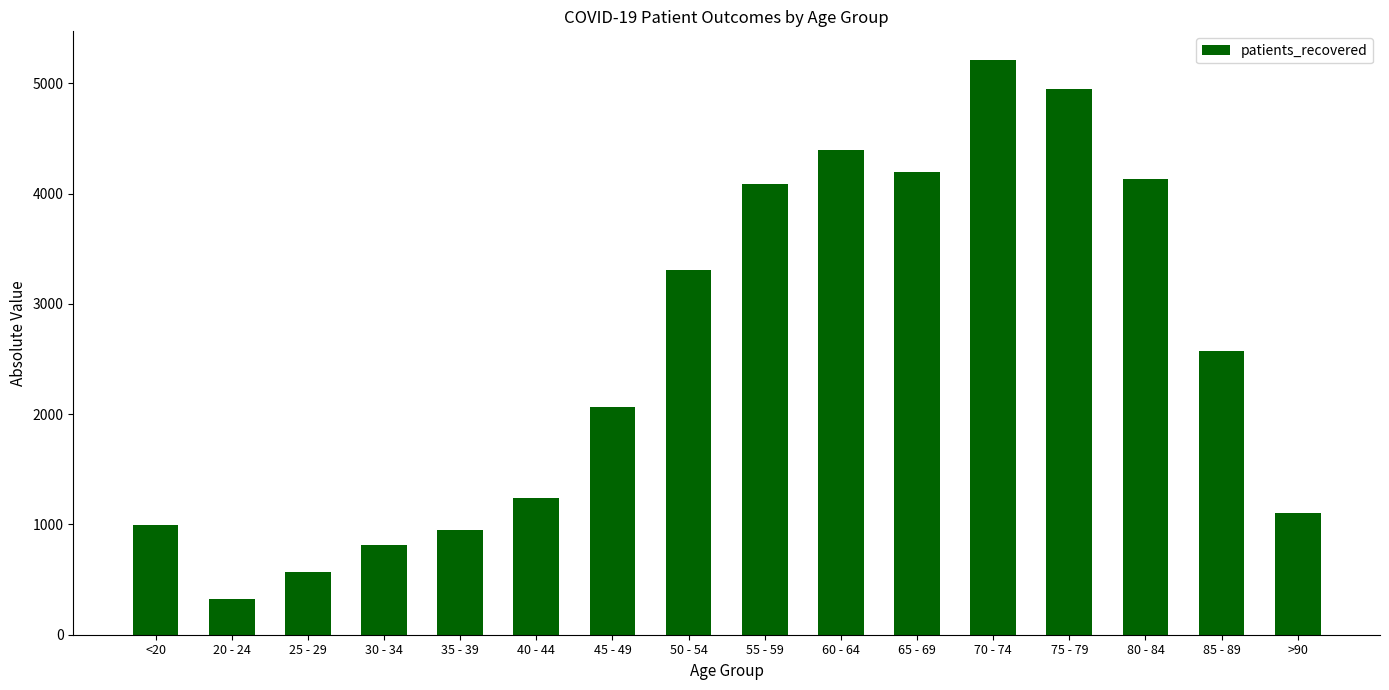

Rank the categories by value from highest to lowest.

70 - 74, 75 - 79, 60 - 64, 65 - 69, 80 - 84, 55 - 59, 50 - 54, 85 - 89, 45 - 49, 40 - 44, >90, <20, 35 - 39, 30 - 34, 25 - 29, 20 - 24